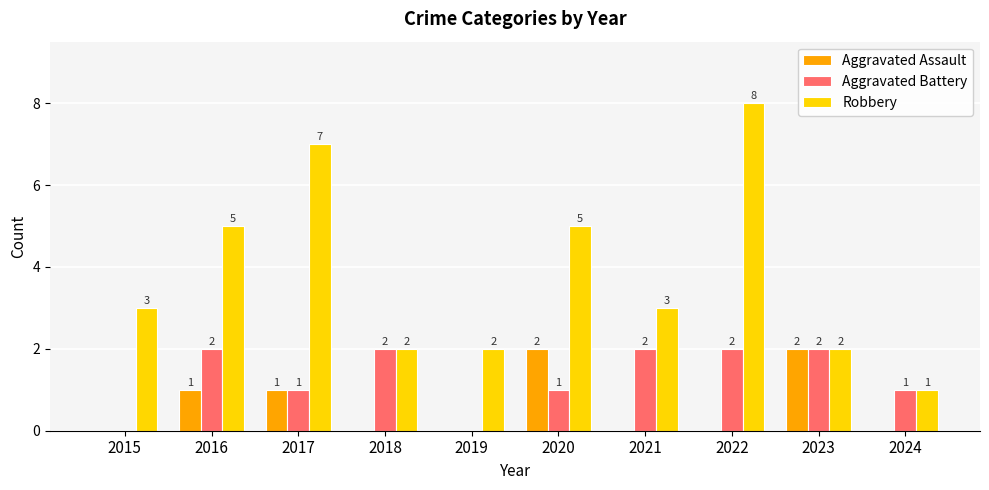

What is the spread (max minus min) of values at 2019?

2